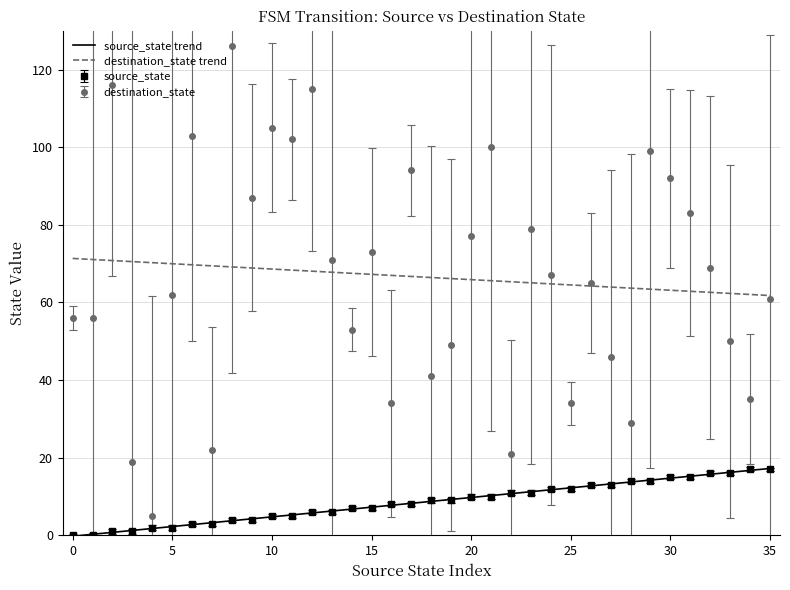

At which category is the sum across all series the highest?

8